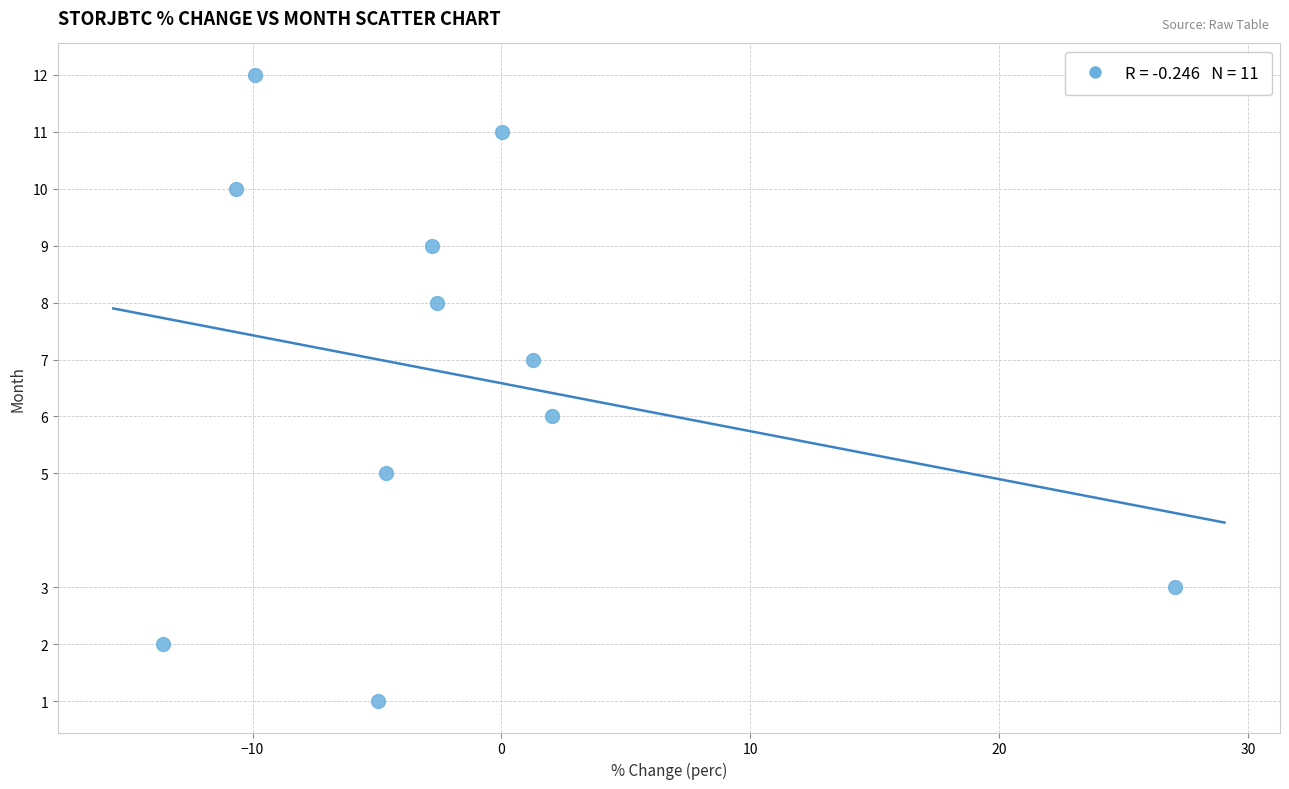

What is the average Y value?

7